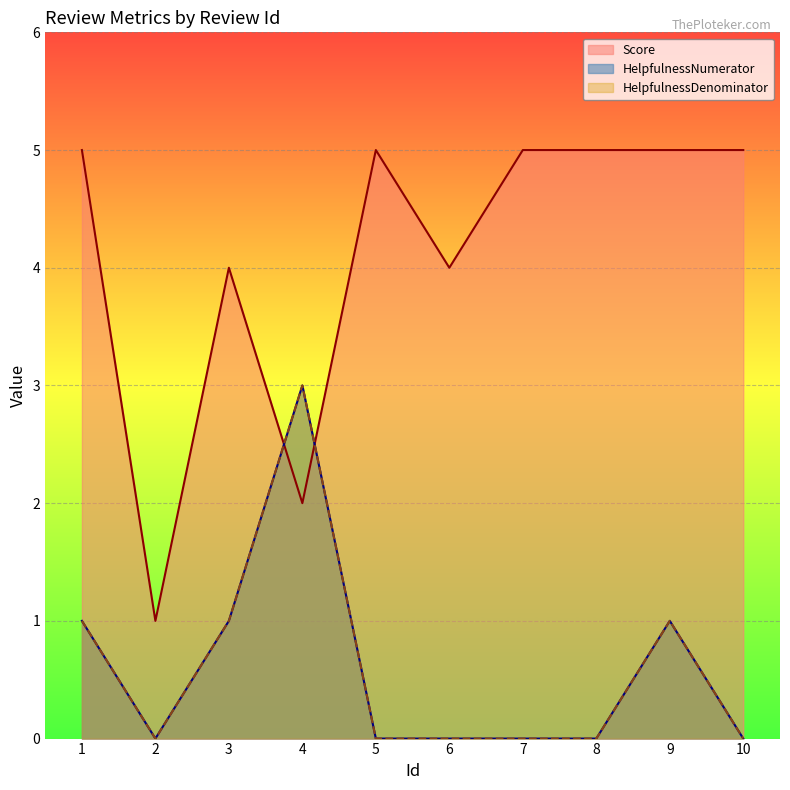

Does the chart display data point markers on the line(s)?

No